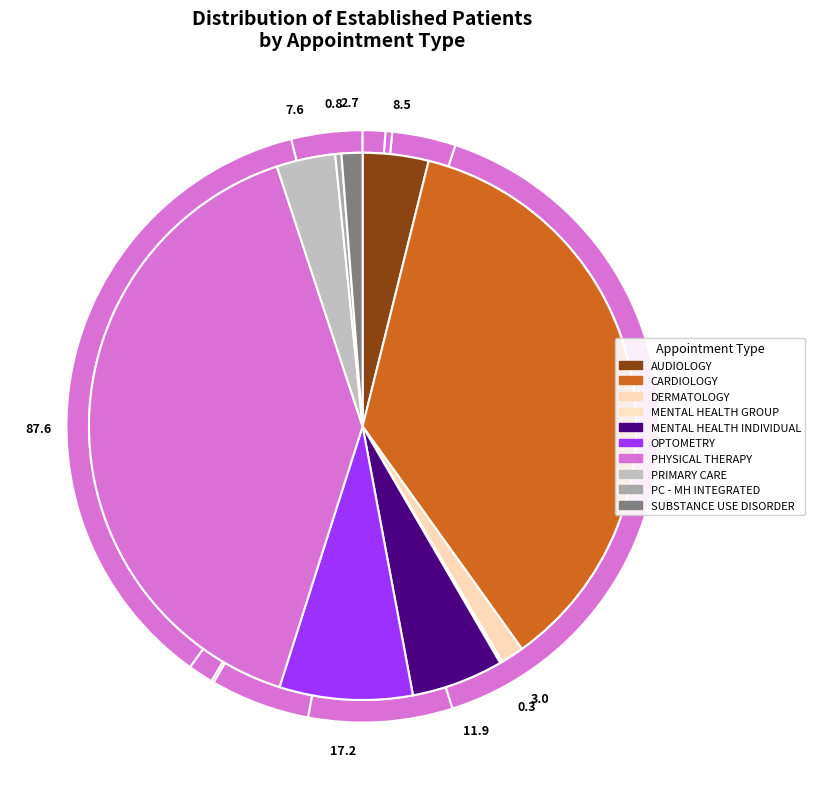

Is MENTAL HEALTH INDIVIDUAL the majority of the pie?

No